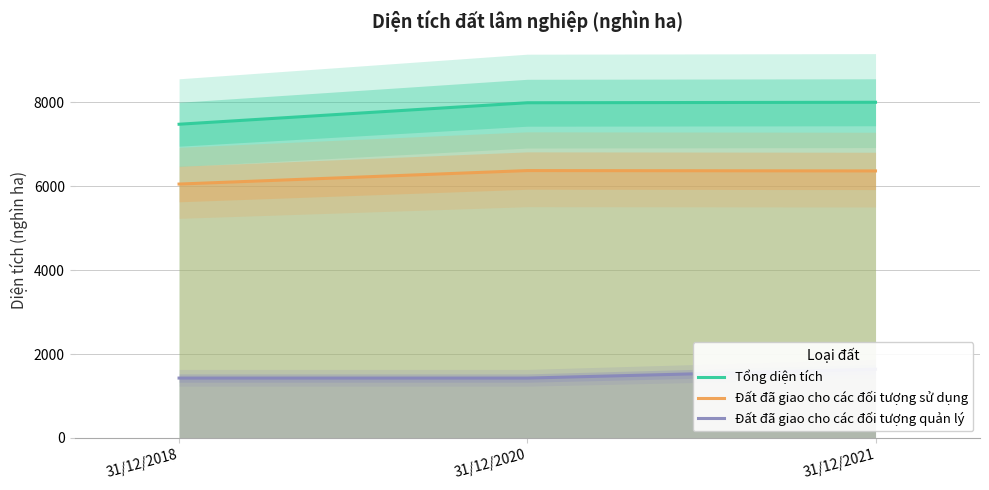

What is the total value across all series at 31/12/2021?

16008.5